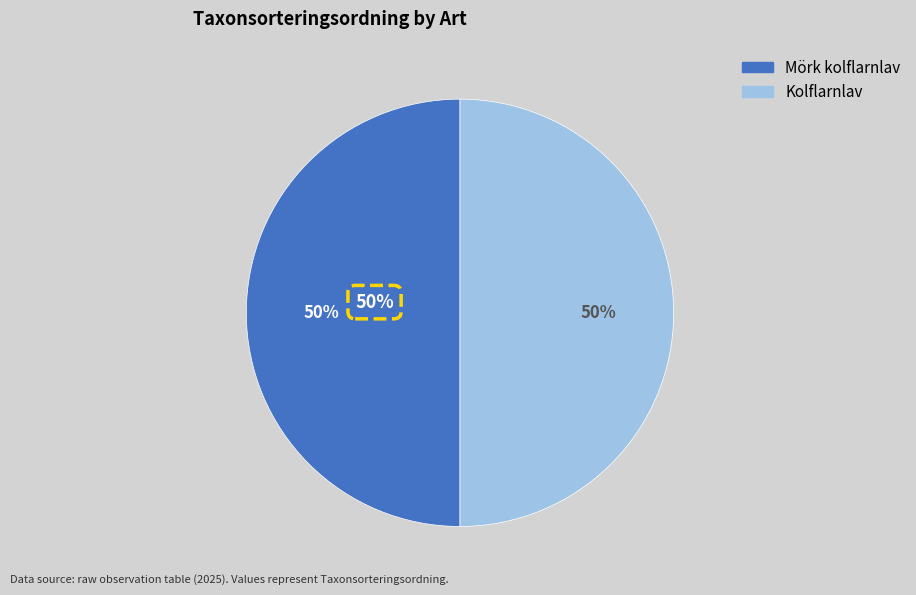

How many slices are in this pie chart?

2